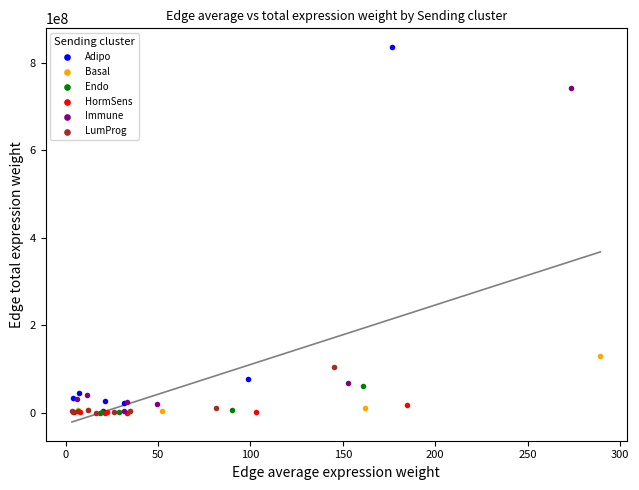

Which series has the largest Y range (max minus min)?

Adipo